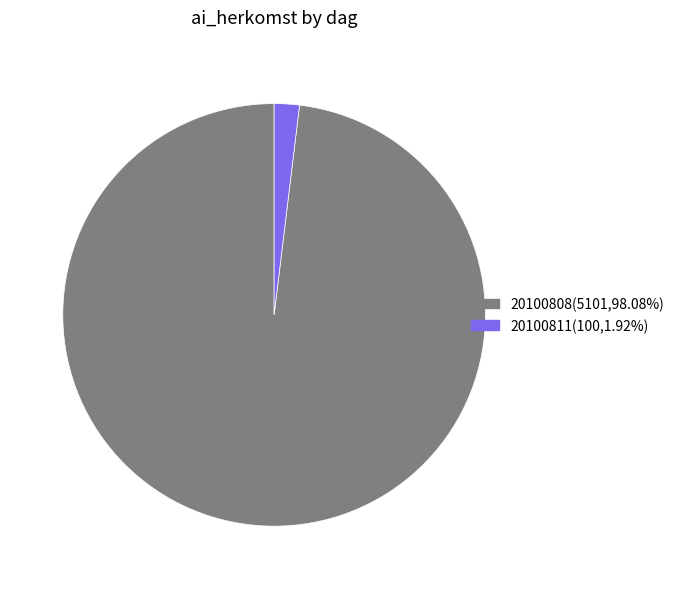

The 20100808 slice represents 98% of the pie. True or false?

True